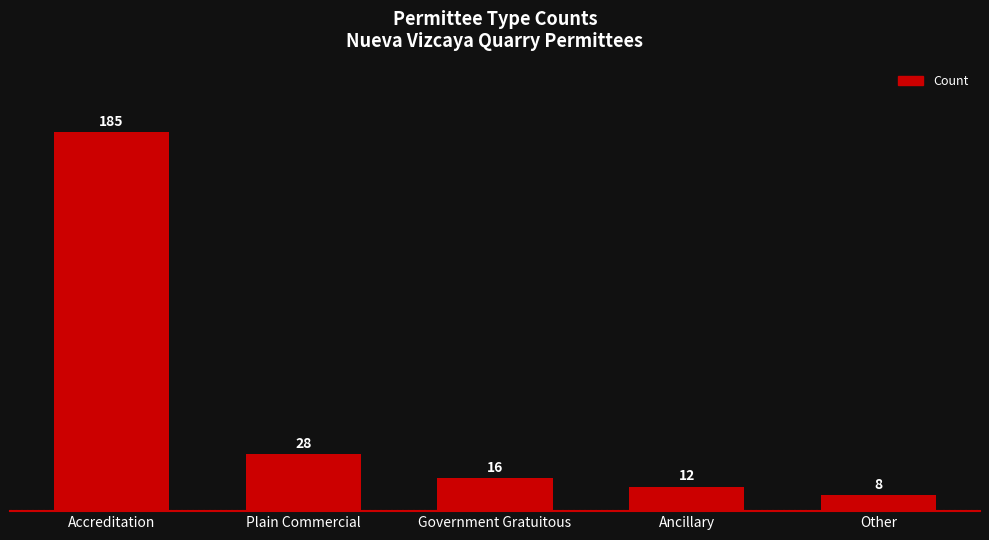

What is the maximum value shown in the chart?

185